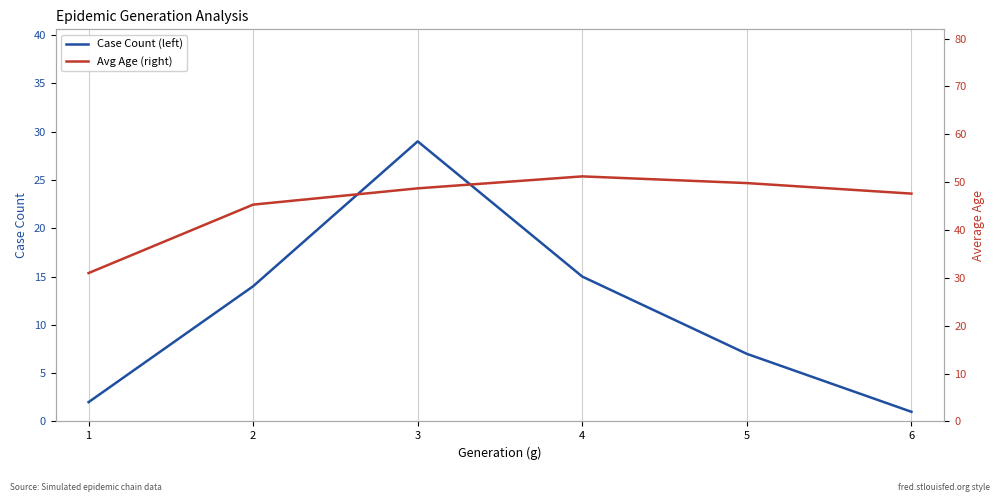

What is the sum of all Case Count (left) values?

68